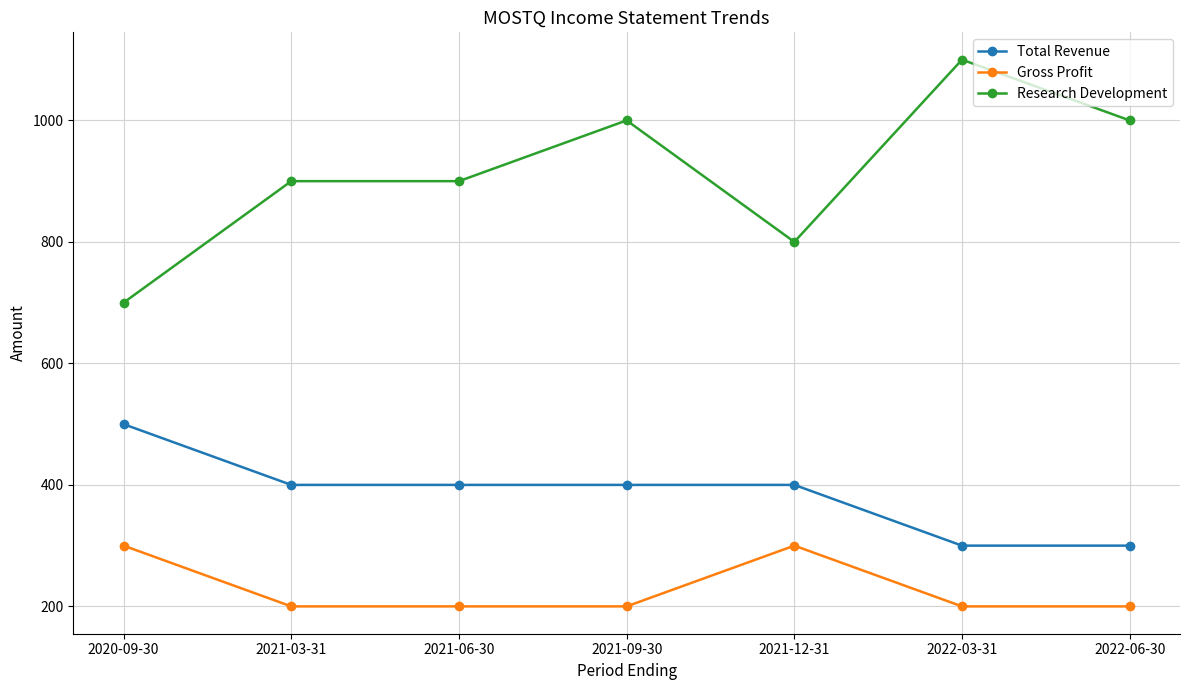

What is the greatest value displayed?

1100